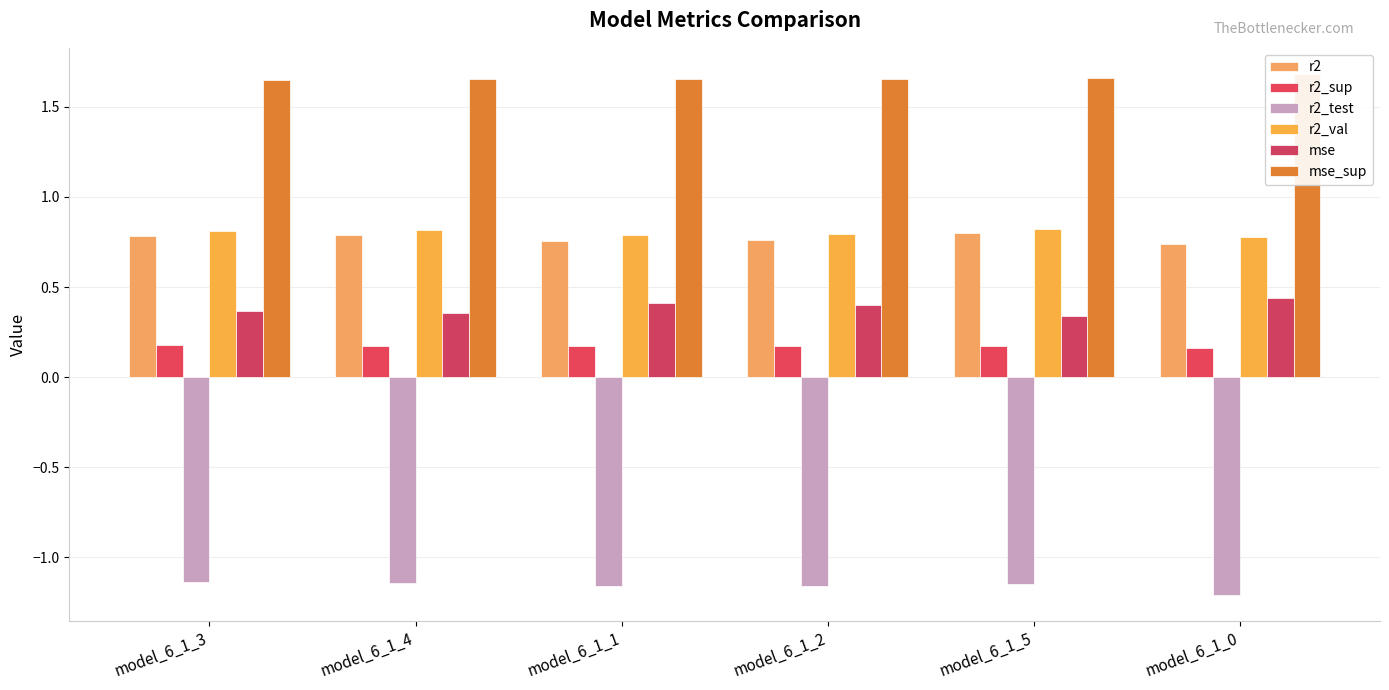

What is the total value across all series at model_6_1_3?

2.6